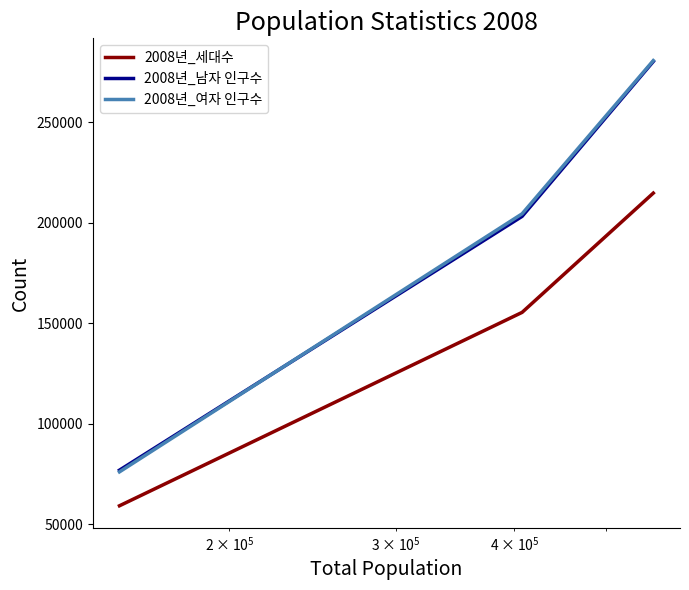

Reading left to right, what are all the values shown in this chart?

2008년_세대수: 59283	155398	214681
2008년_남자 인구수: 76981	203107	280088
2008년_여자 인구수: 76139	204391	280530